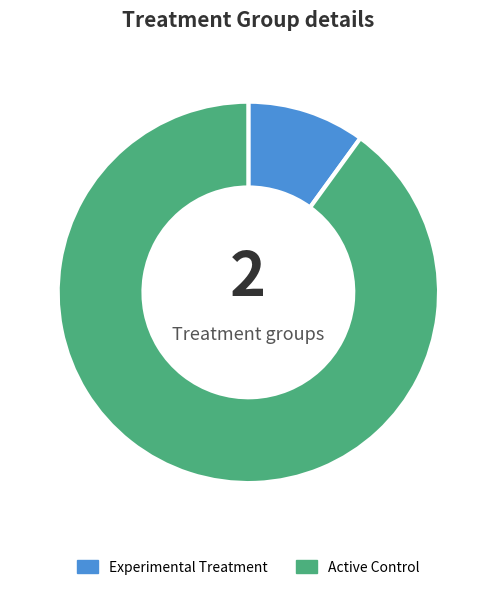

Which category has the biggest portion of the pie?

Active Control